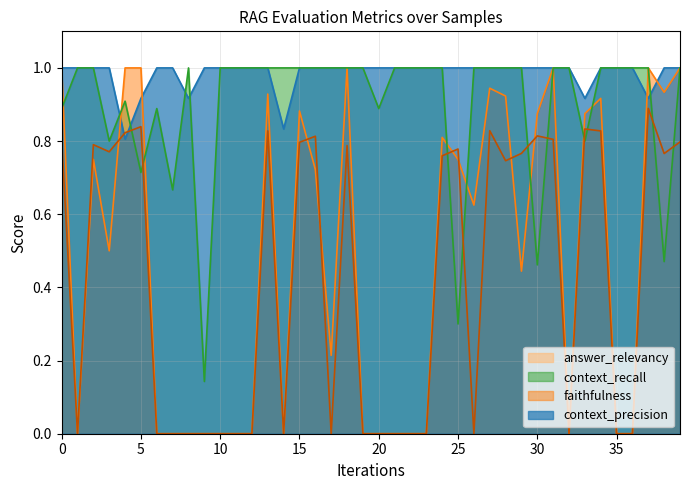

True or false: context_precision has a value of 1.5 at 29.

False